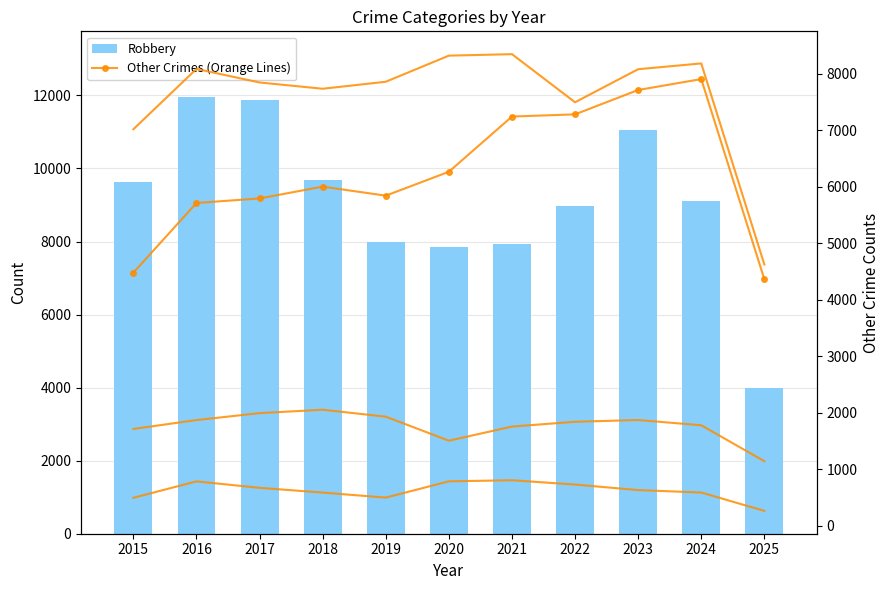

What is the value of the Criminal Sexual Assault bar at the 10th from the left?

1779